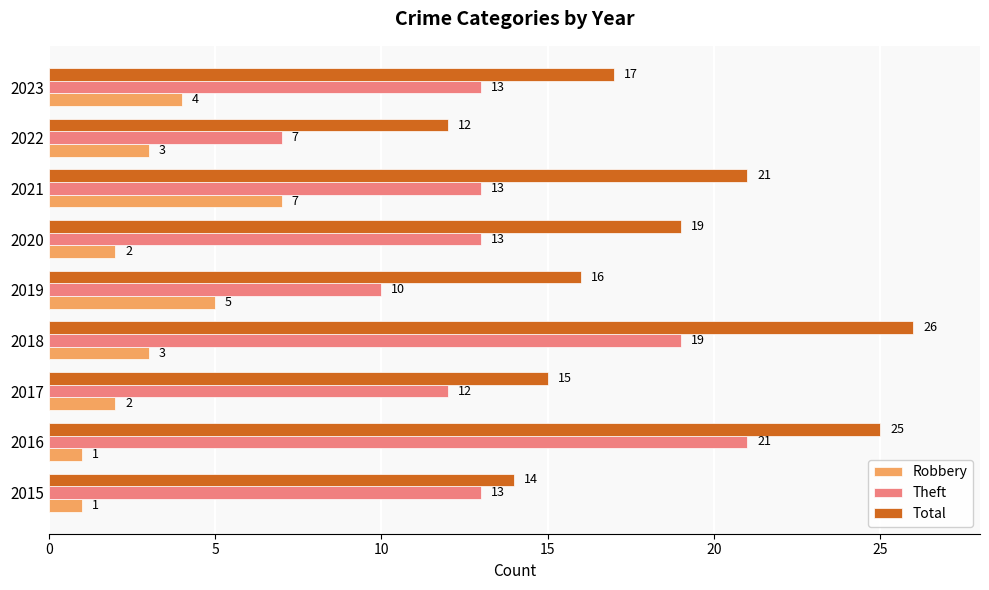

What is the difference between the second highest and minimum values in the Total series?

13